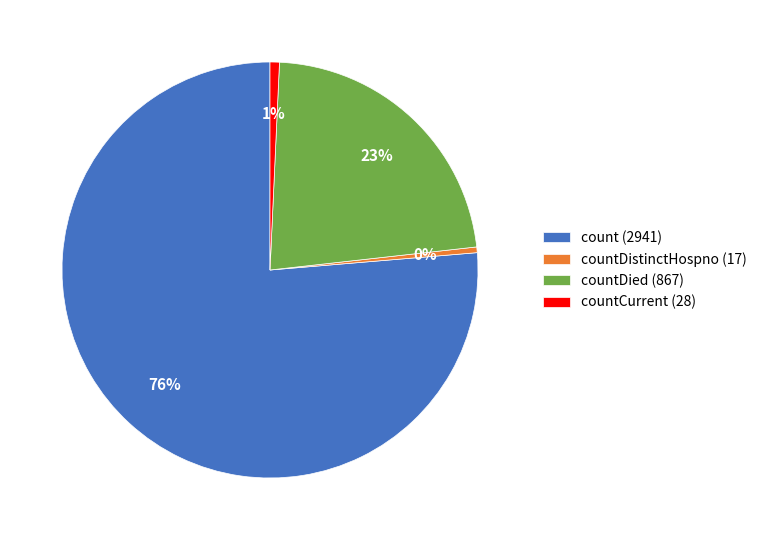

Do countCurrent (28) and countDistinctHospno (17) together represent more than half of the pie?

No